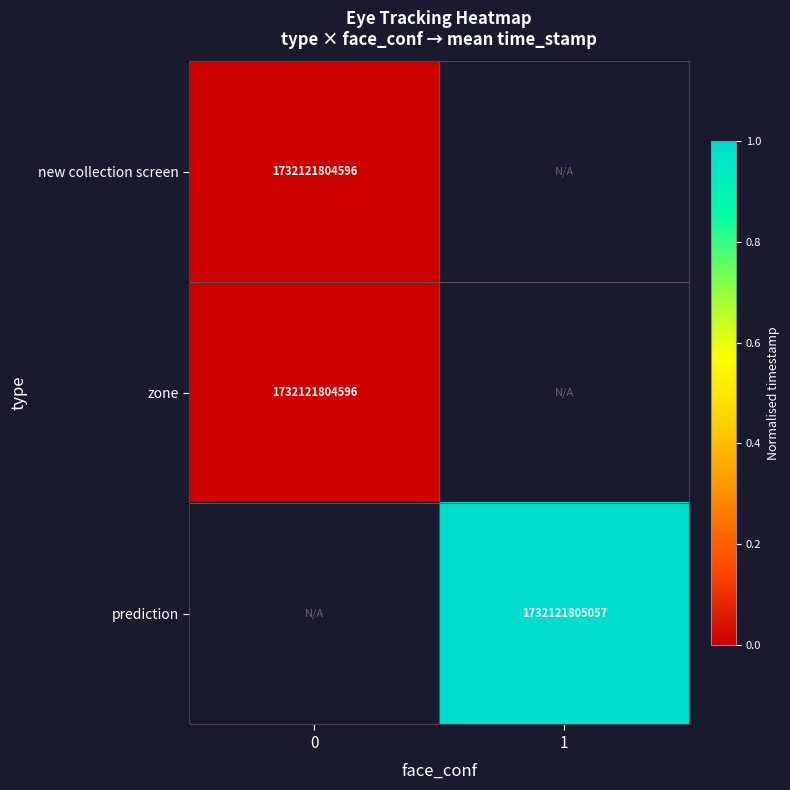

True or false: prediction has a value of 2839244823220 at 1.

False